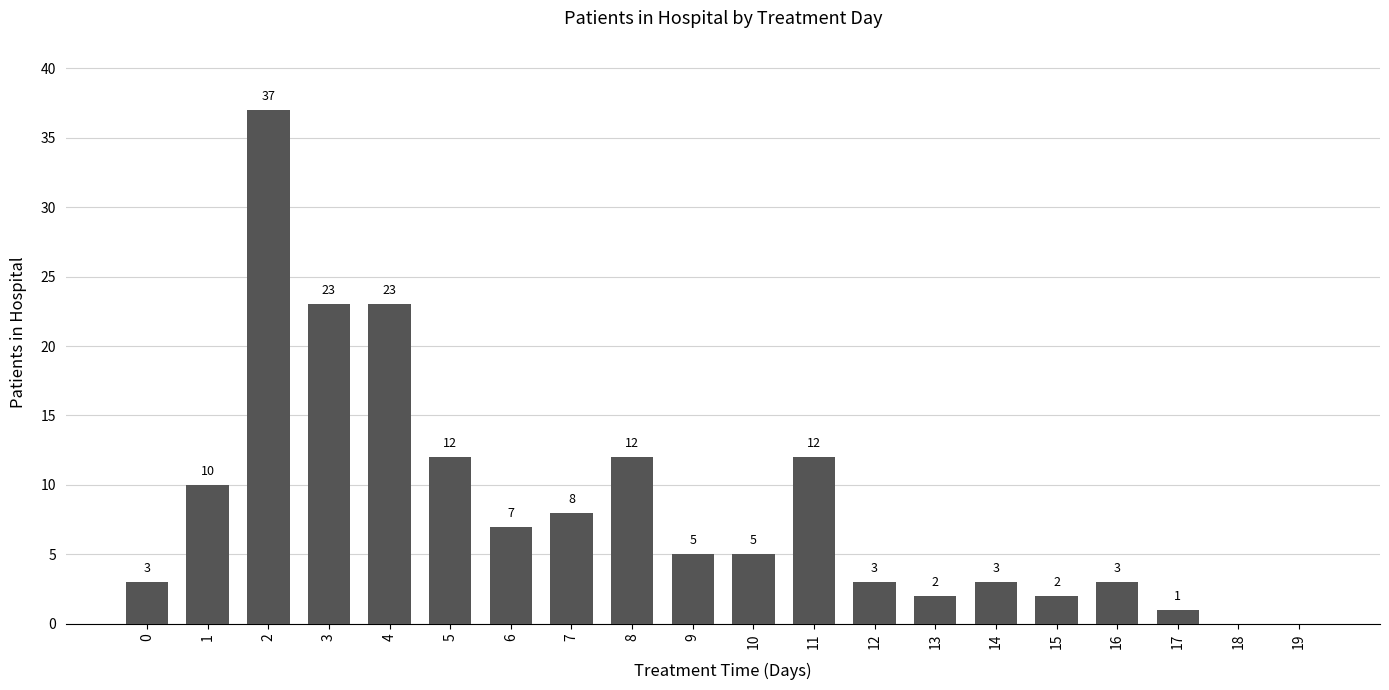

How many distinct data groups are displayed?

1